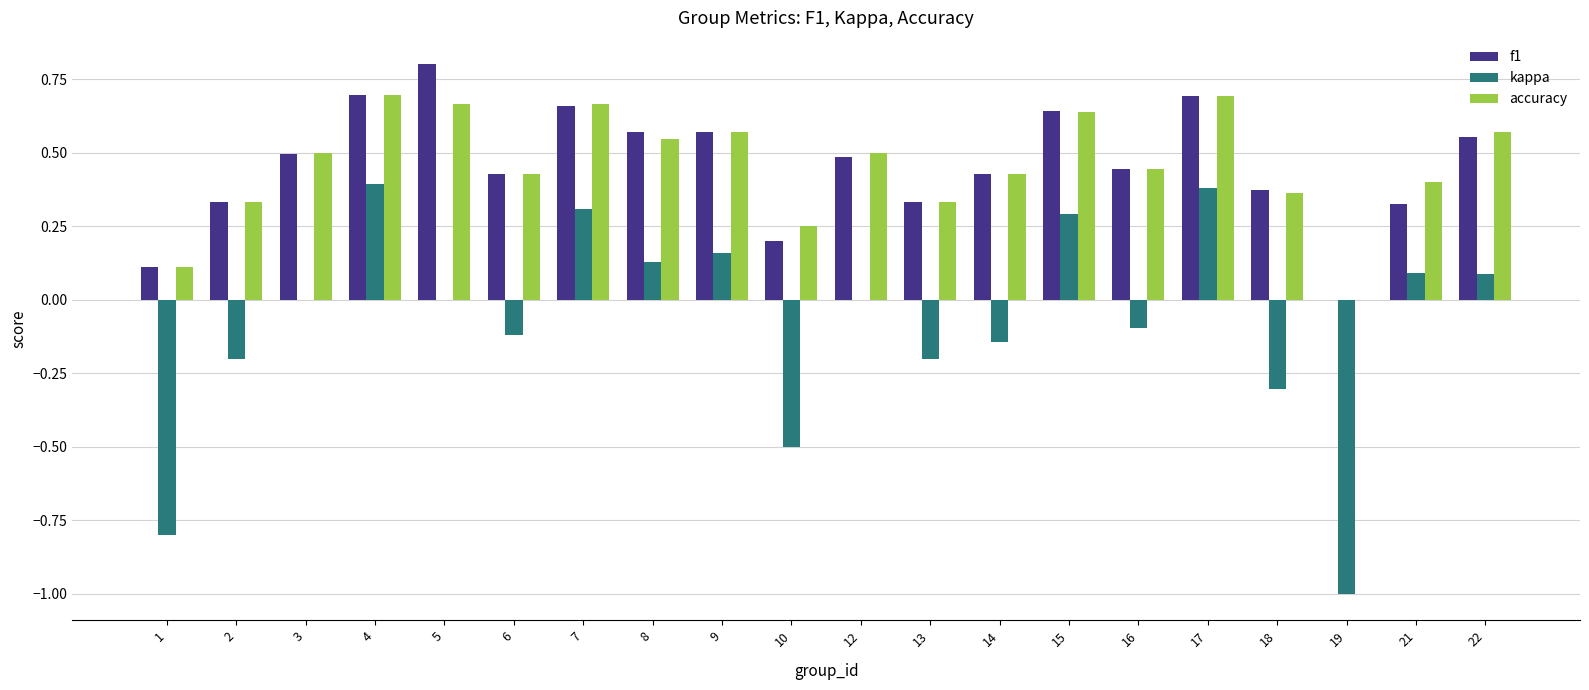

What is the sum of the accuracy values at 5 and 22?

1.2